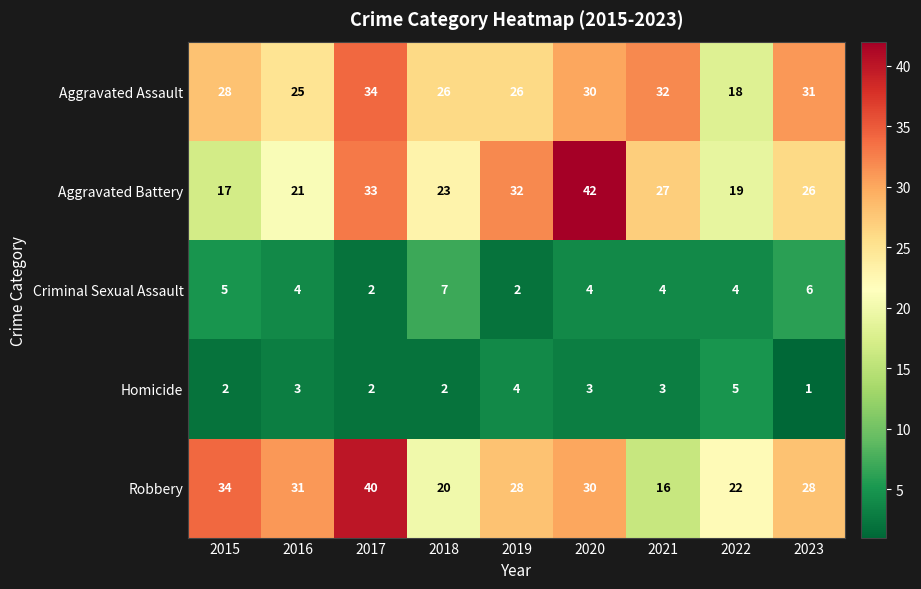

Which series has the largest range (max minus min)?

Aggravated Battery